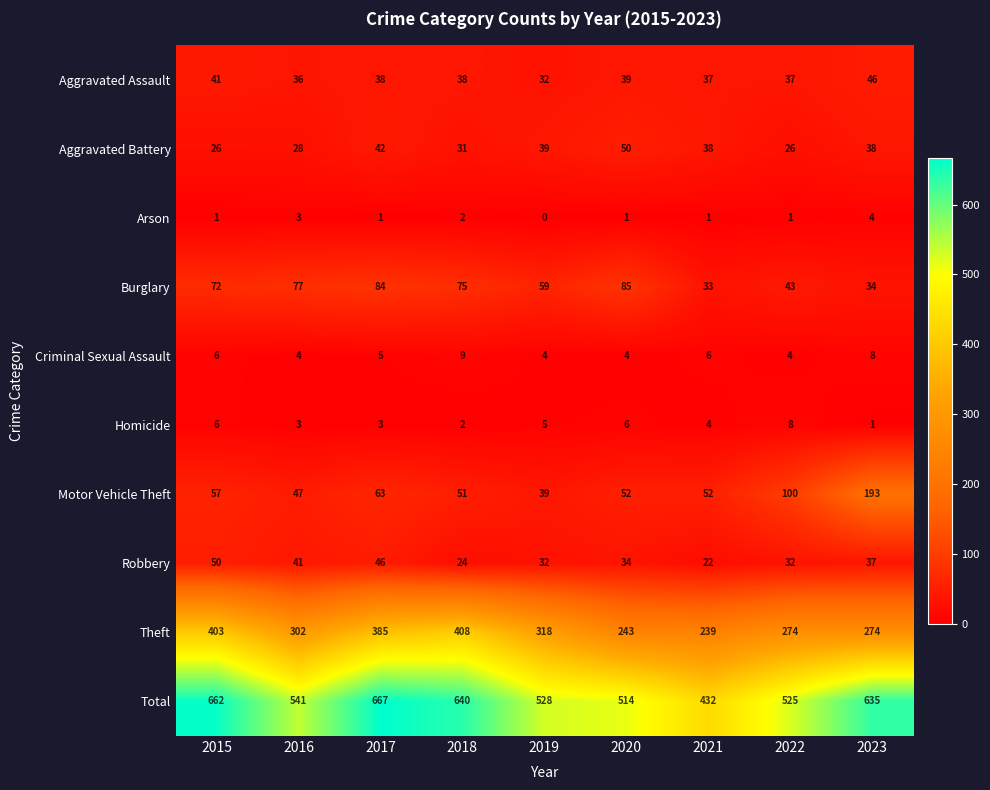

What is the difference between the highest and lowest values at 2016?

538